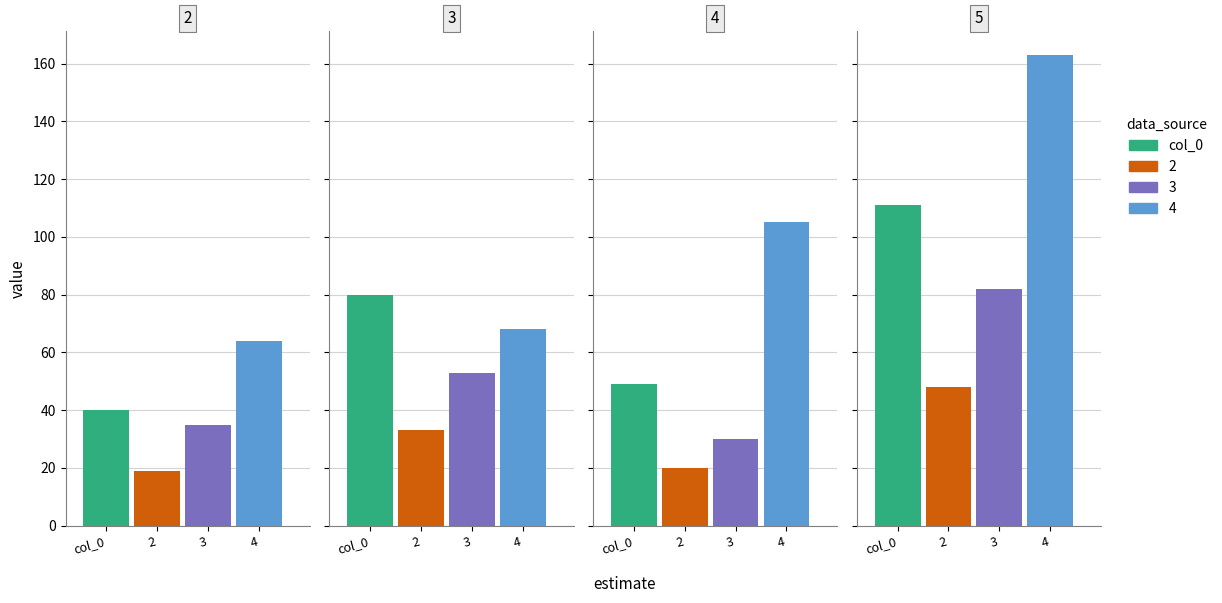

Reading left to right, what are all the values shown in this chart?

col_0: 2=40	3=80	4=49	5=111
2: 2=19	3=33	4=20	5=48
3: 2=35	3=53	4=30	5=82
4: 2=64	3=68	4=105	5=163